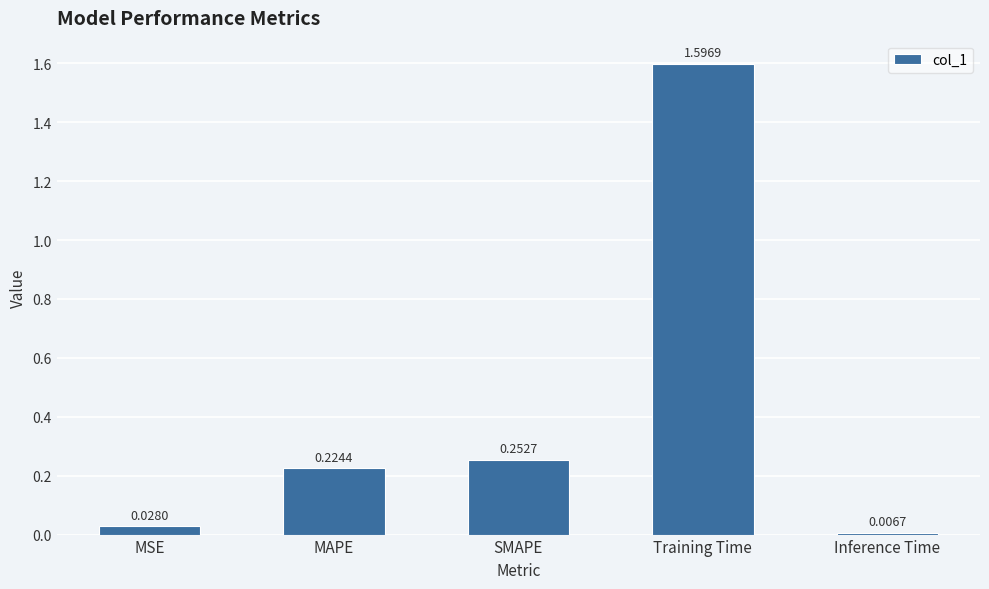

What is the label of the 2nd bar from the right?

Training Time